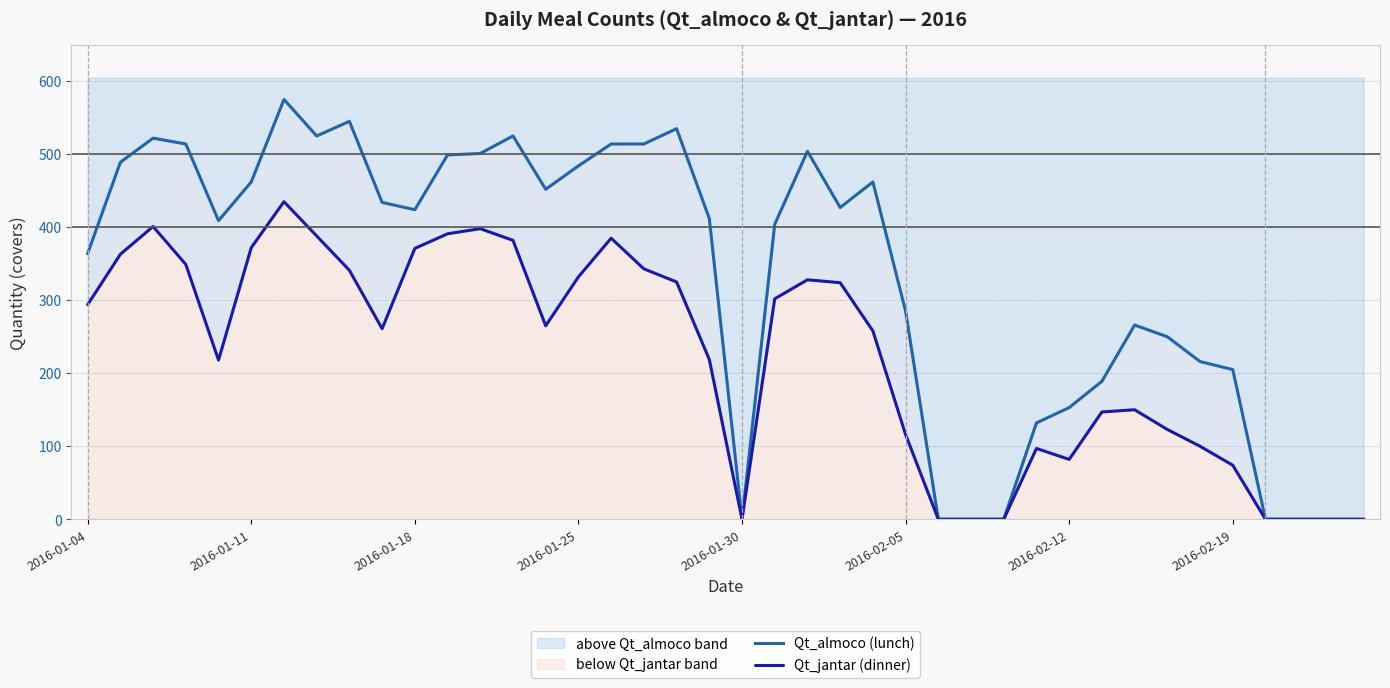

What is the difference between the Qt_almoco (lunch) values at 2016-01-25 and 15?

30